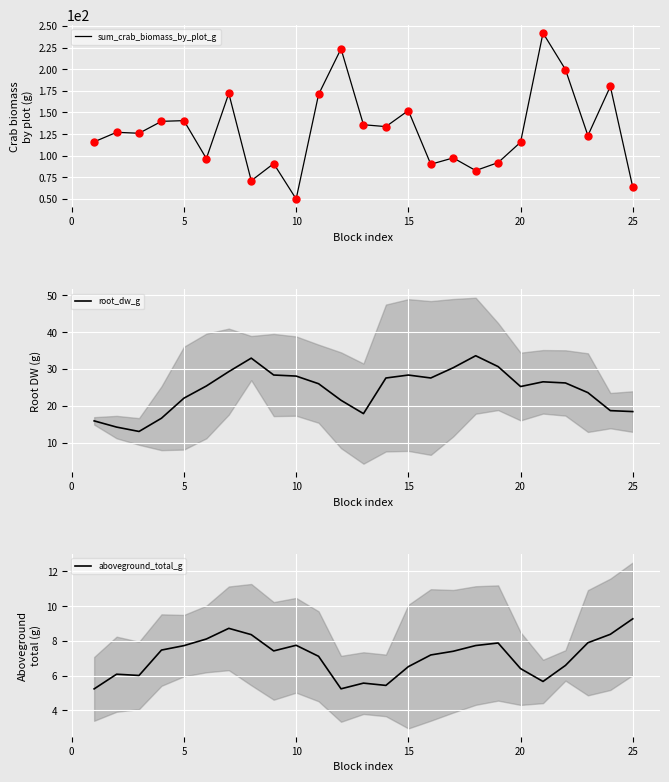

Which series has the widest spread of Y values?

sum_crab_biomass_by_plot_g